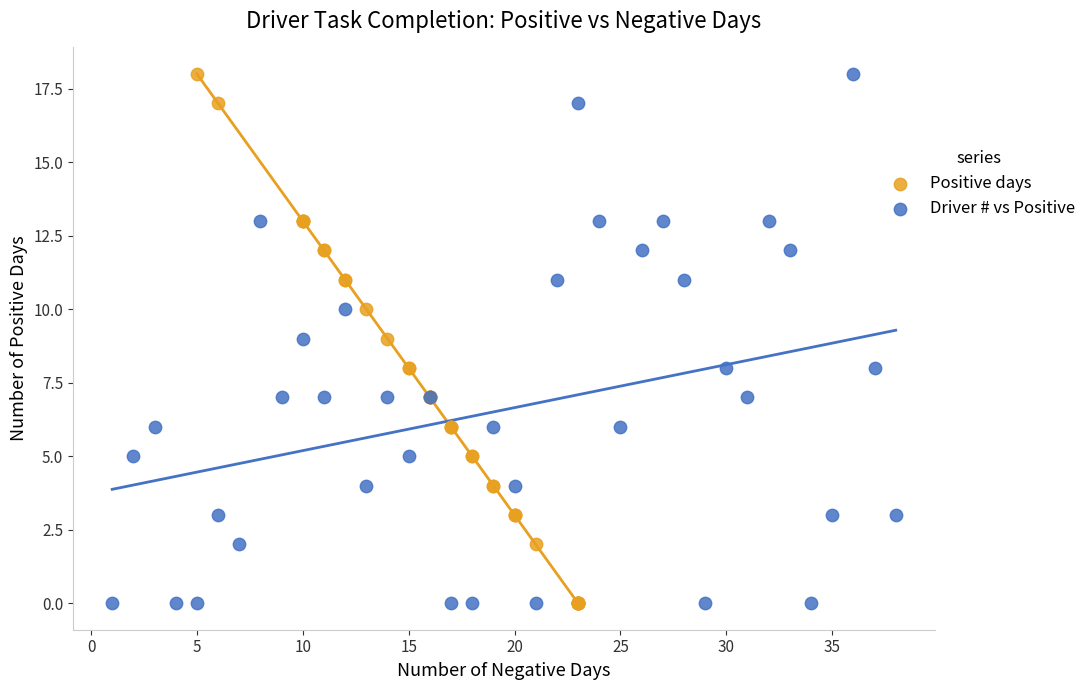

What are all the series names shown in the legend?

Positive days, Driver # vs Positive